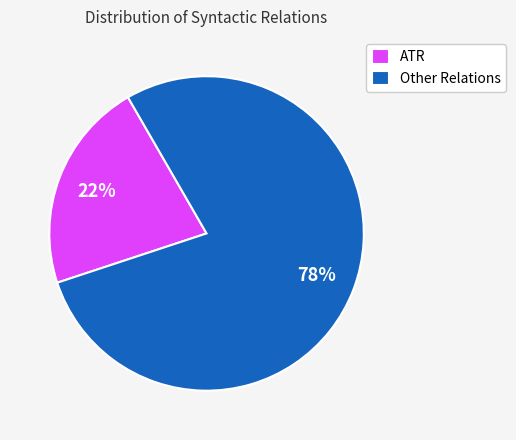

Is the sum of ATR and Other Relations greater than half?

Yes